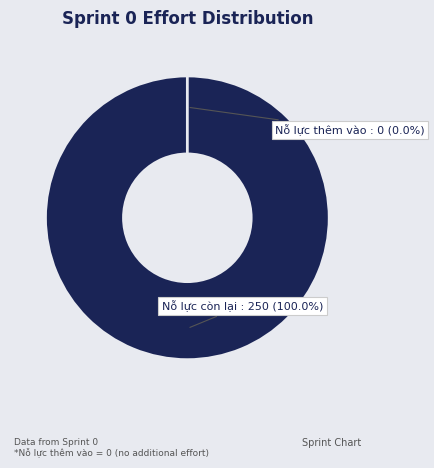

Which category accounts for the majority?

Nỗ lực còn lại